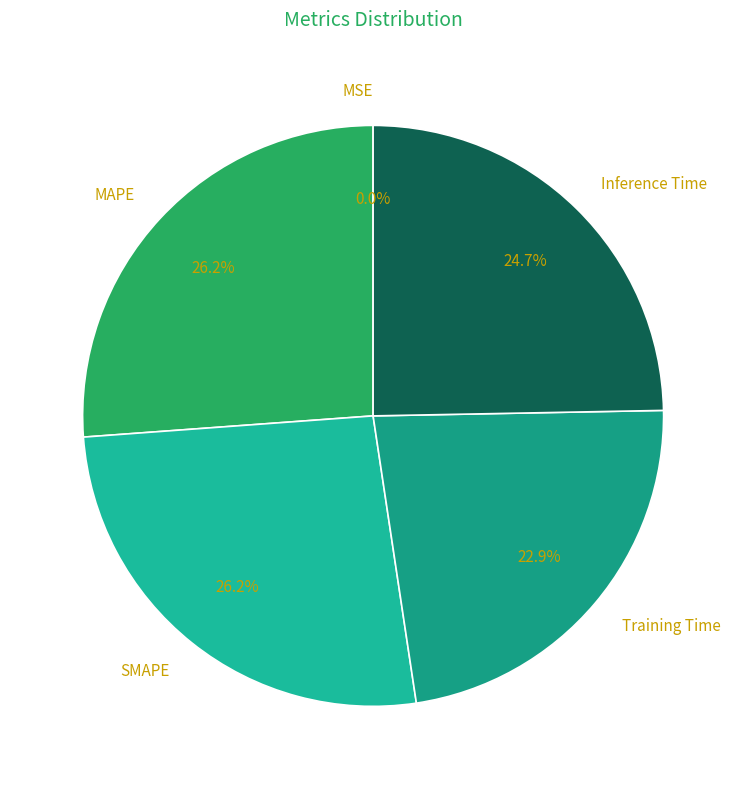

The MAPE slice represents 26% of the pie. True or false?

True